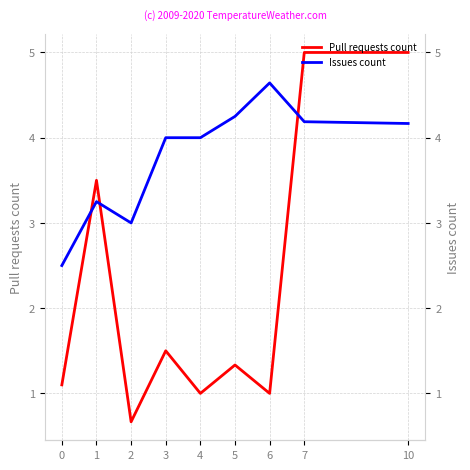

Reading left to right, extract all data points from this chart.

Pull requests count: 0=1.1	1=3.5	2=0.7	3=1.5	4=1.0	5=1.3	6=1.0	7=5.0	10=5.0
Issues count: 0=2.5	1=3.2	2=3.0	3=4.0	4=4.0	5=4.2	6=4.6	7=4.2	10=4.2